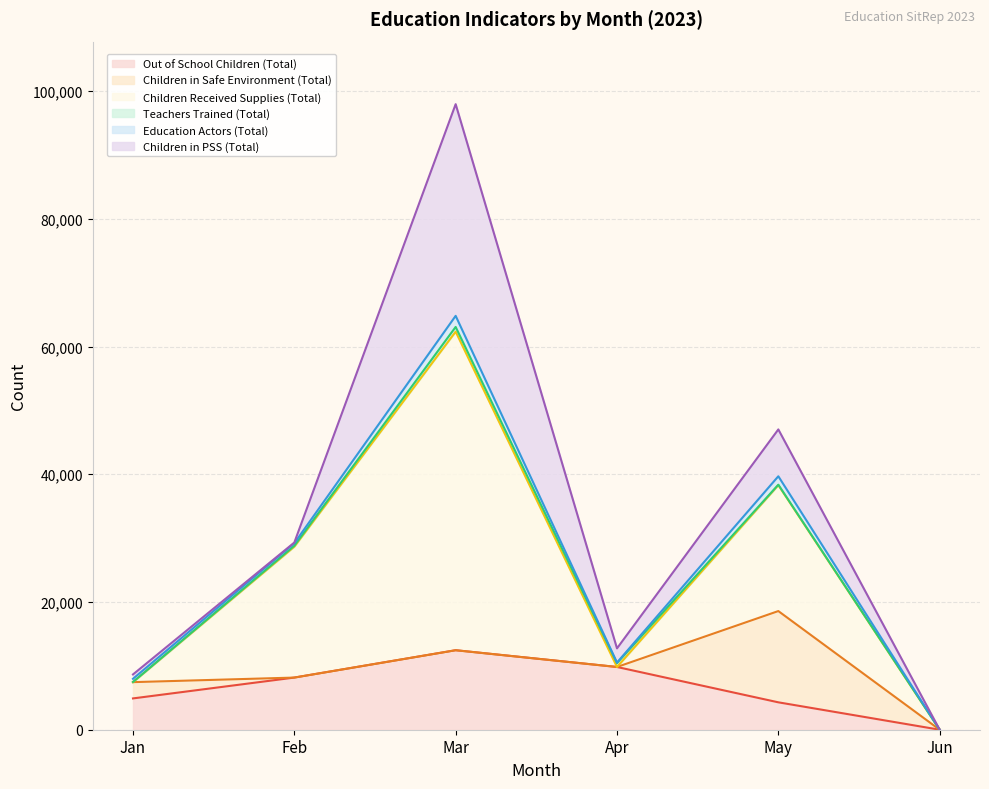

How many lines are shown in the chart?

6